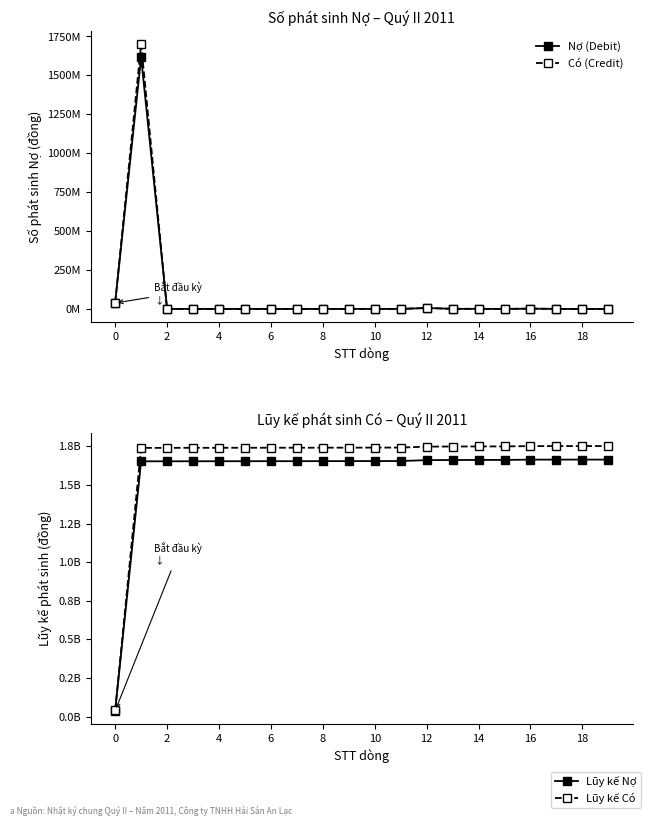

Between 18 and 18, which series saw the biggest shift?

Lũy kế Có